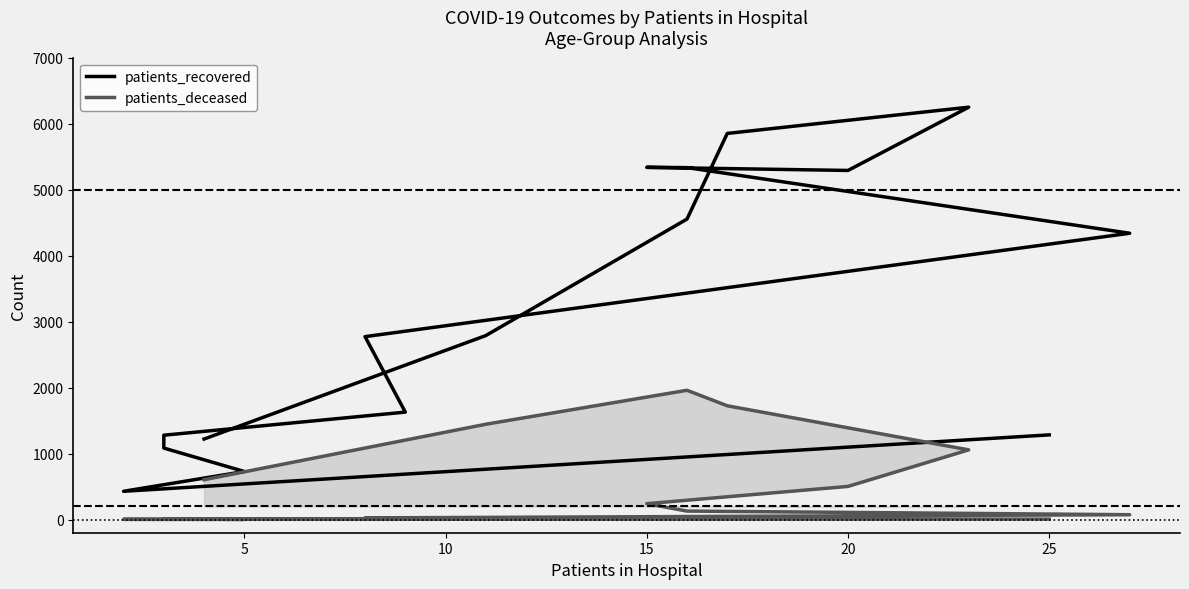

Is the value of patients_recovered at 30 greater than the value of patients_deceased at 30?

Yes